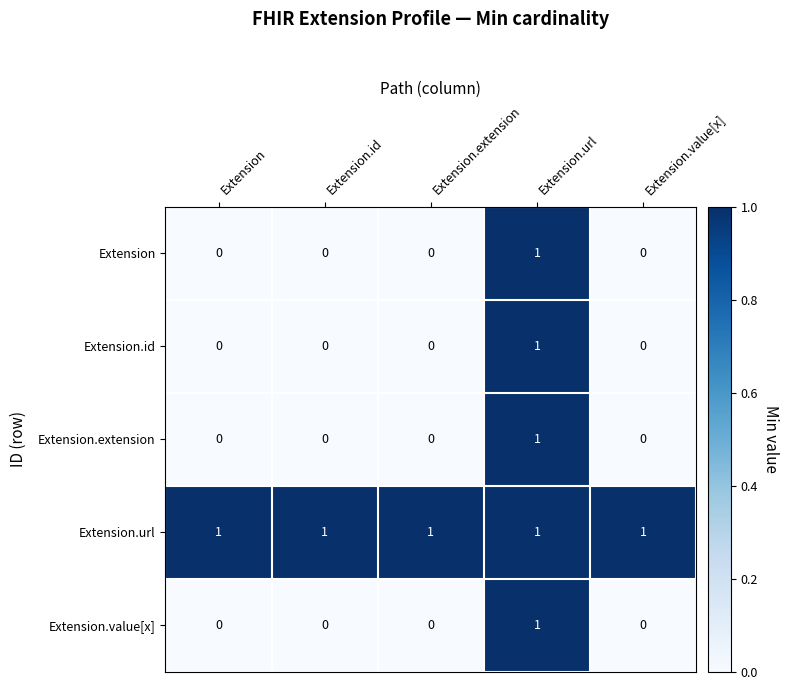

What is the sum of all Extension.url values?

5